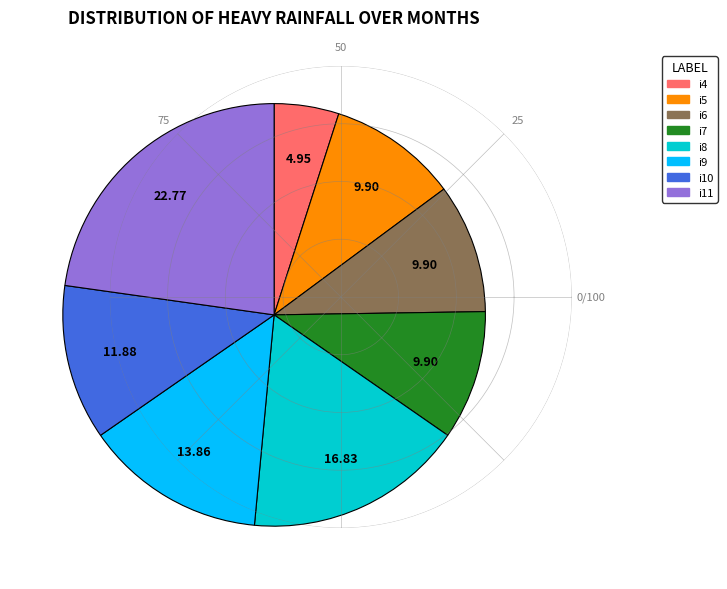

Combined, do i4 and i11 account for over 50%?

No